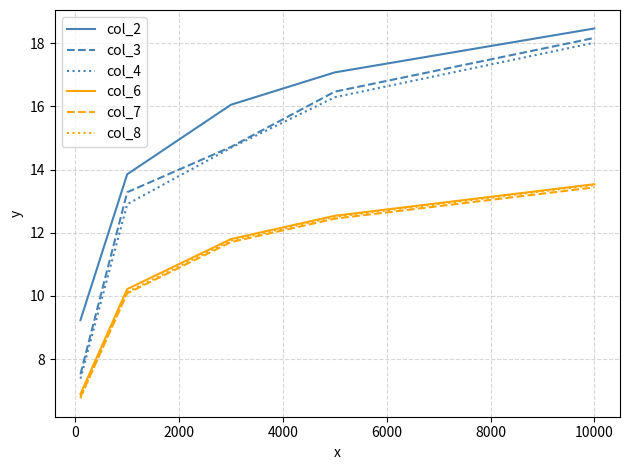

True or false: col_7 and col_4 intersect in this chart.

False